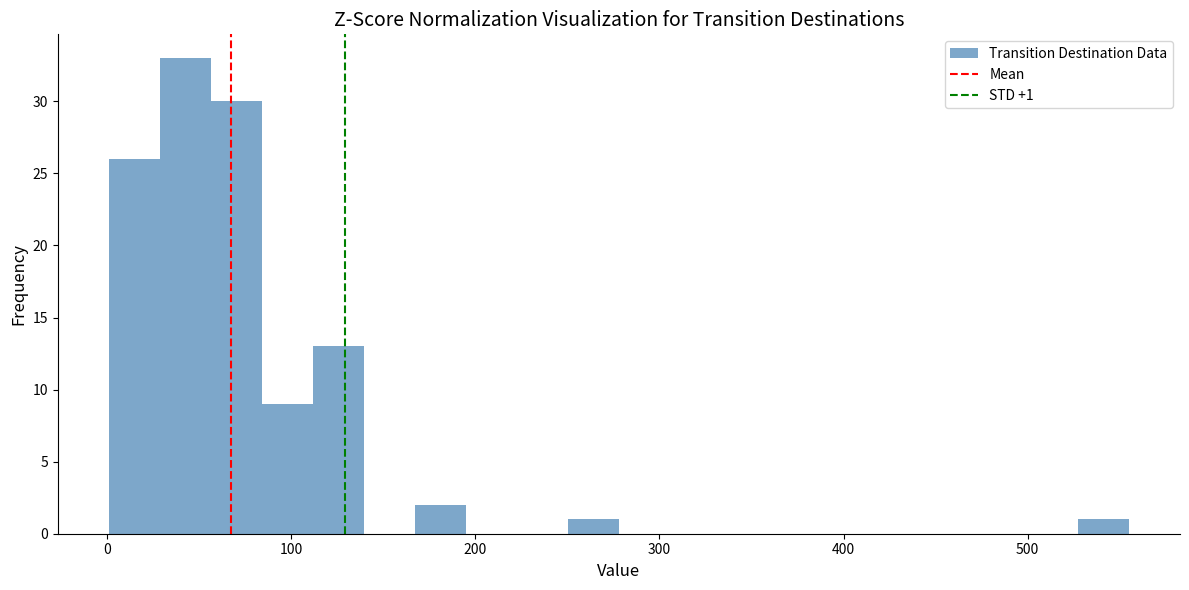

Read against the x-axis, roughly where is the centre of the tallest bar?

40